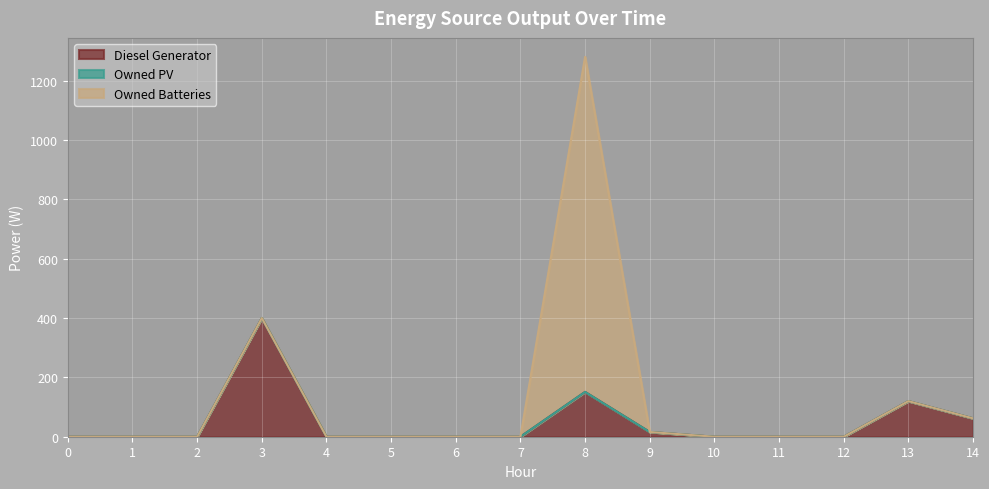

The Owned PV series shows 0 at 11. True or false?

True